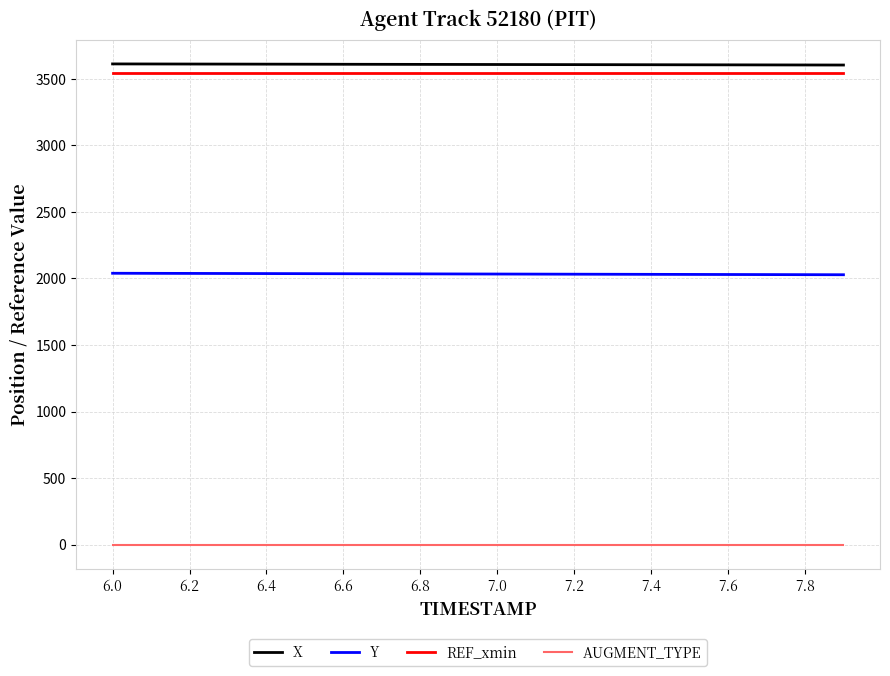

True or false: REF_xmin and AUGMENT_TYPE cross at least once.

False